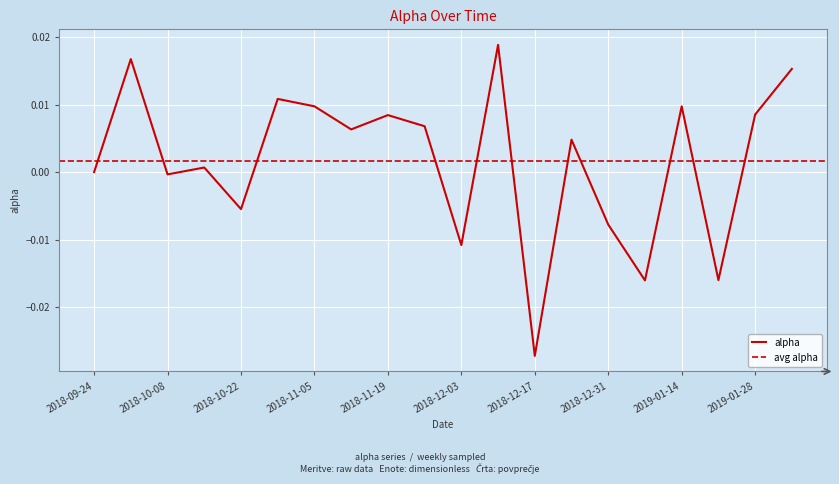

At which category does the chart reach its minimum across all series?

2018-12-17